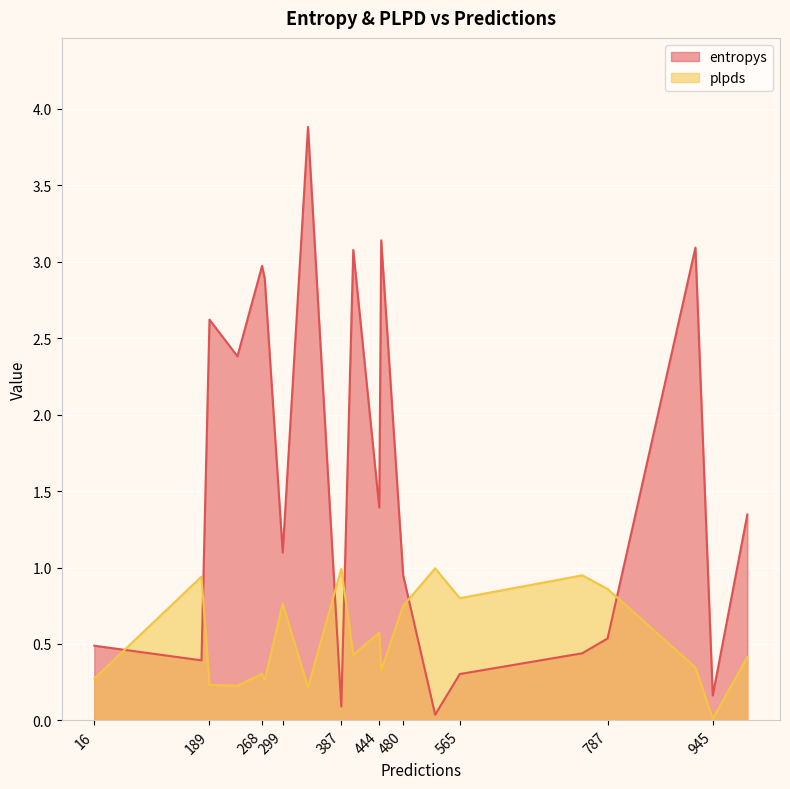

Is it true that plpds equals 1.0 at 528?

True